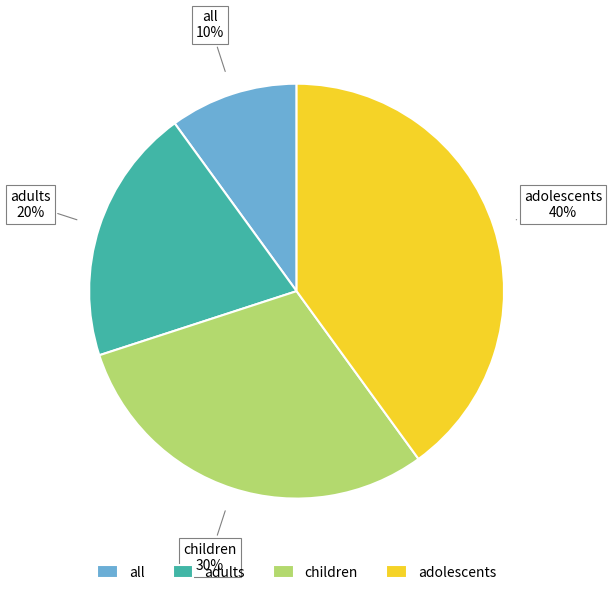

How many segments does this pie chart have?

4